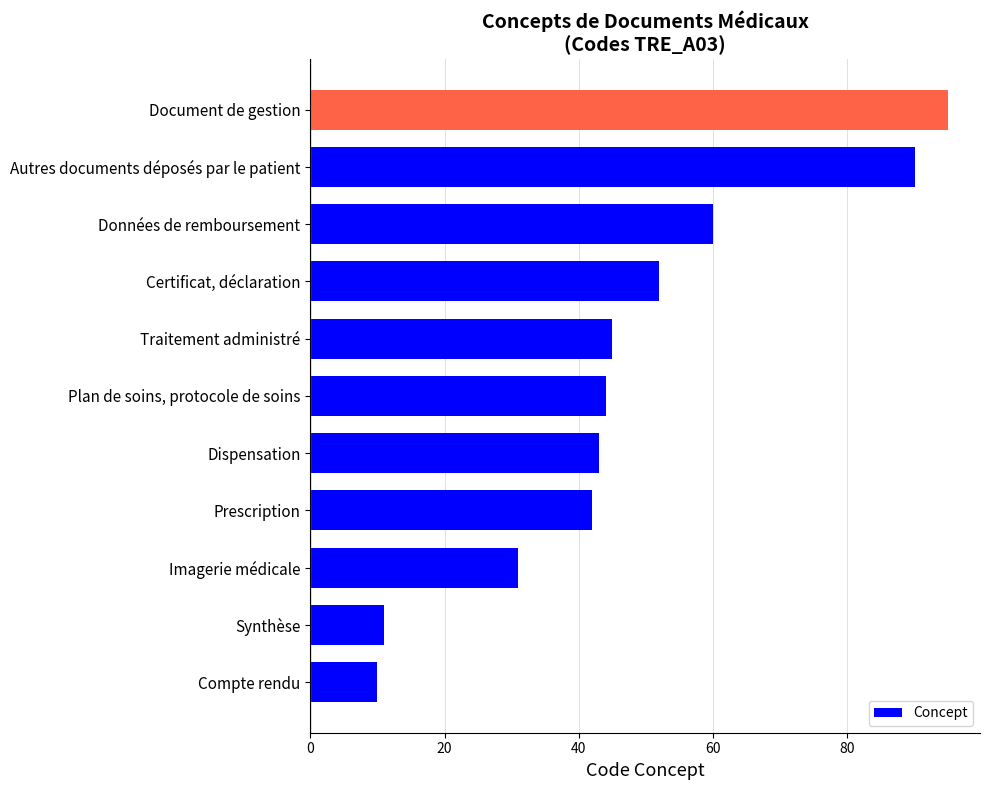

What is the smallest value displayed?

10